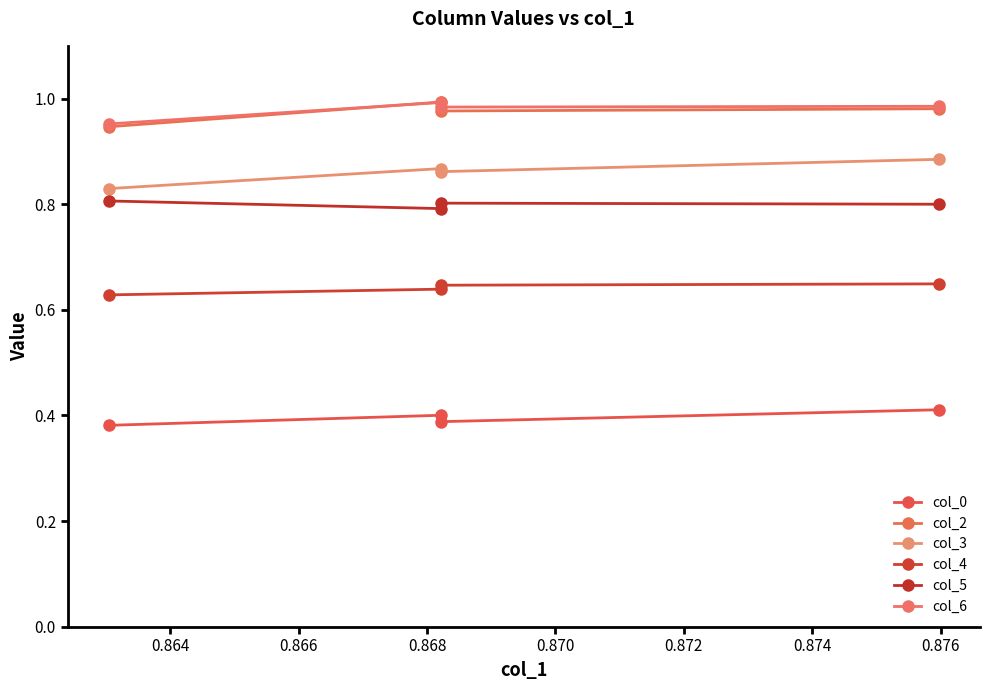

Reading left to right, list all the values displayed in this chart.

col_0: 0.4	0.4	0.4	0.4
col_2: 0.9	1.0	1.0	1.0
col_3: 0.8	0.9	0.9	0.9
col_4: 0.6	0.6	0.6	0.6
col_5: 0.8	0.8	0.8	0.8
col_6: 1.0	1.0	1.0	1.0